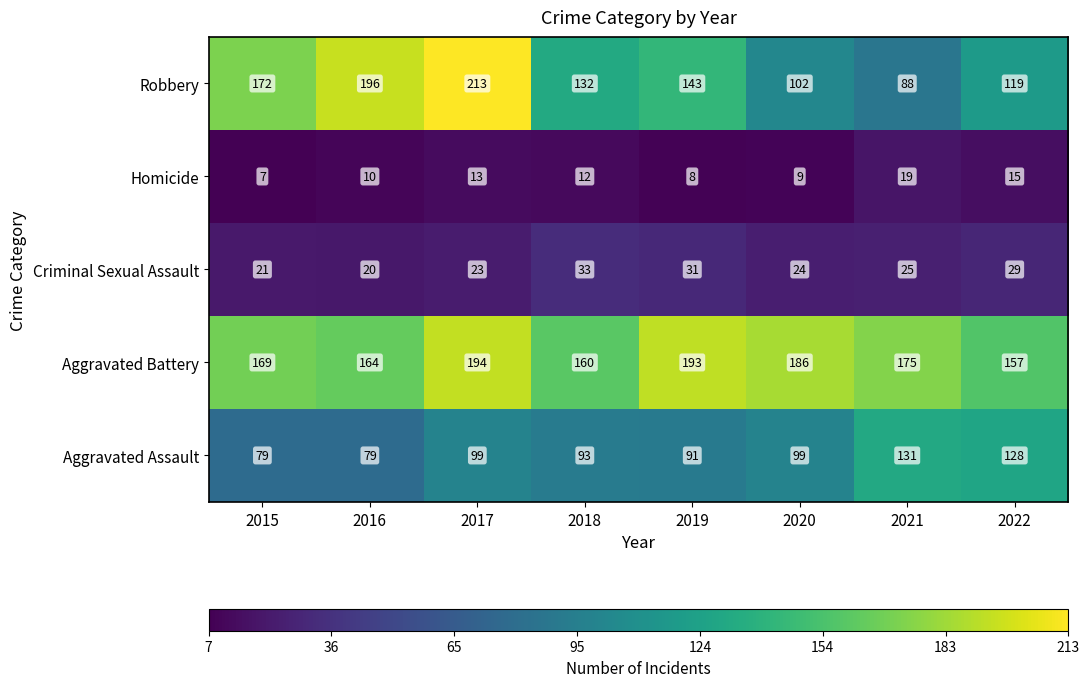

Where does the Homicide series first go above 12?

2017